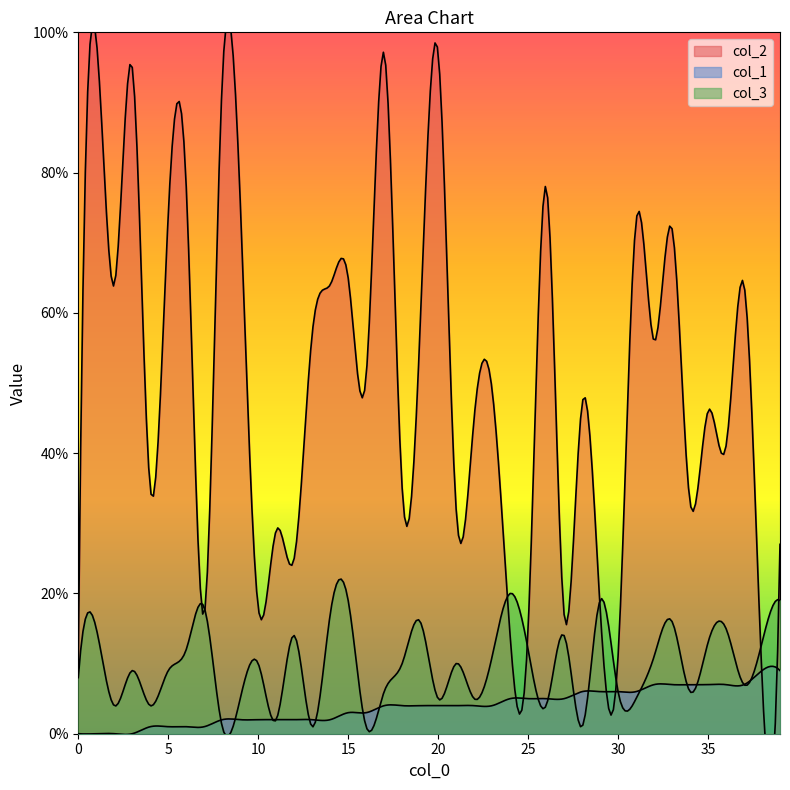

Does the chart display data point markers on the line(s)?

No